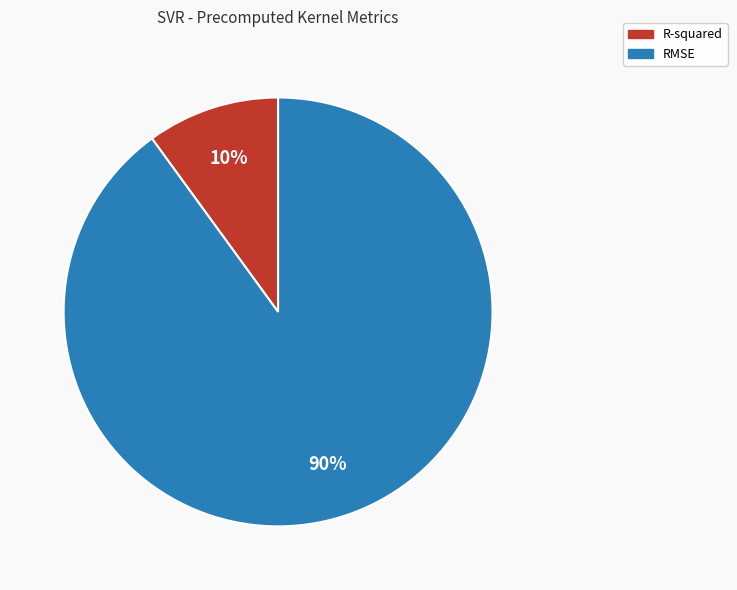

What is the largest slice in the pie chart?

RMSE